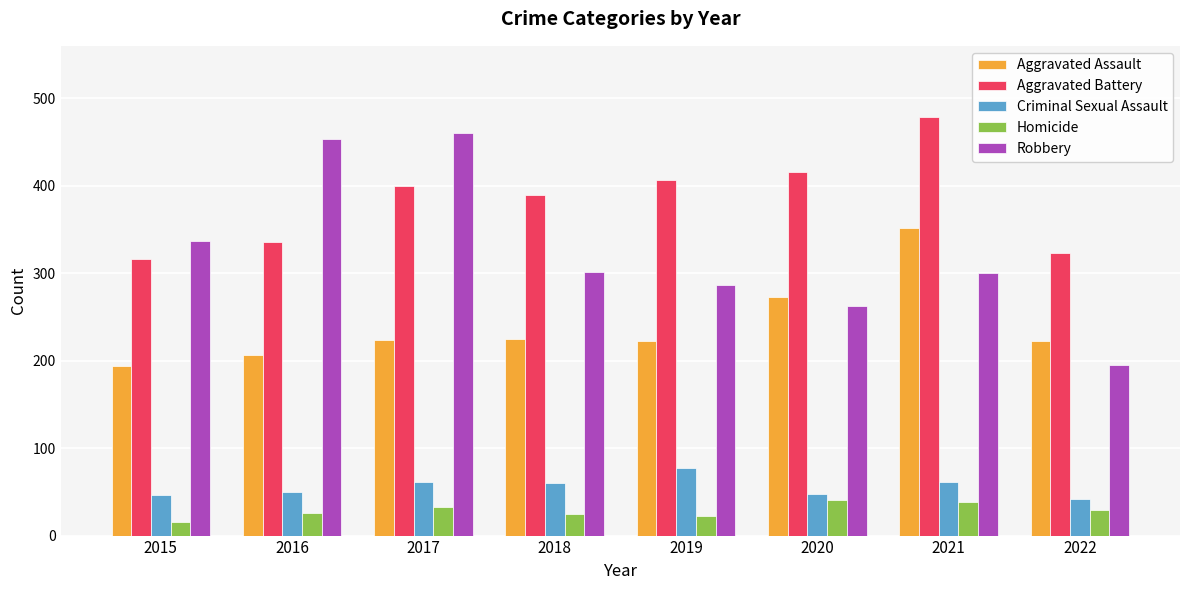

What is the difference between the second highest and minimum values in the Criminal Sexual Assault series?

19